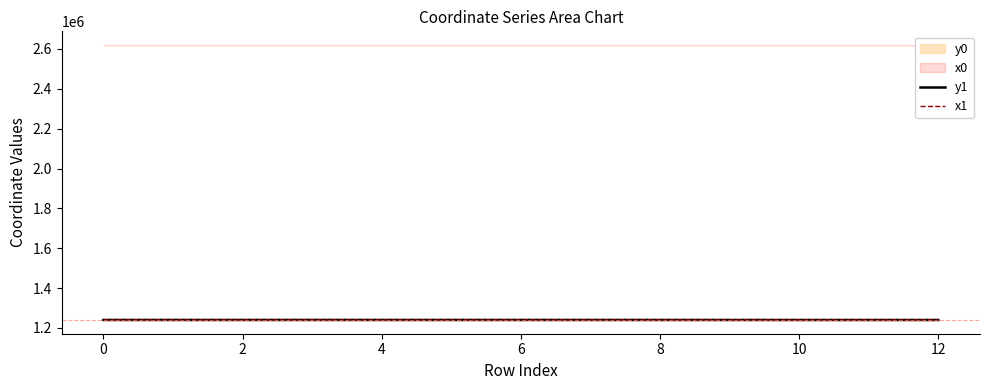

Where is the first local minimum for y1?

2